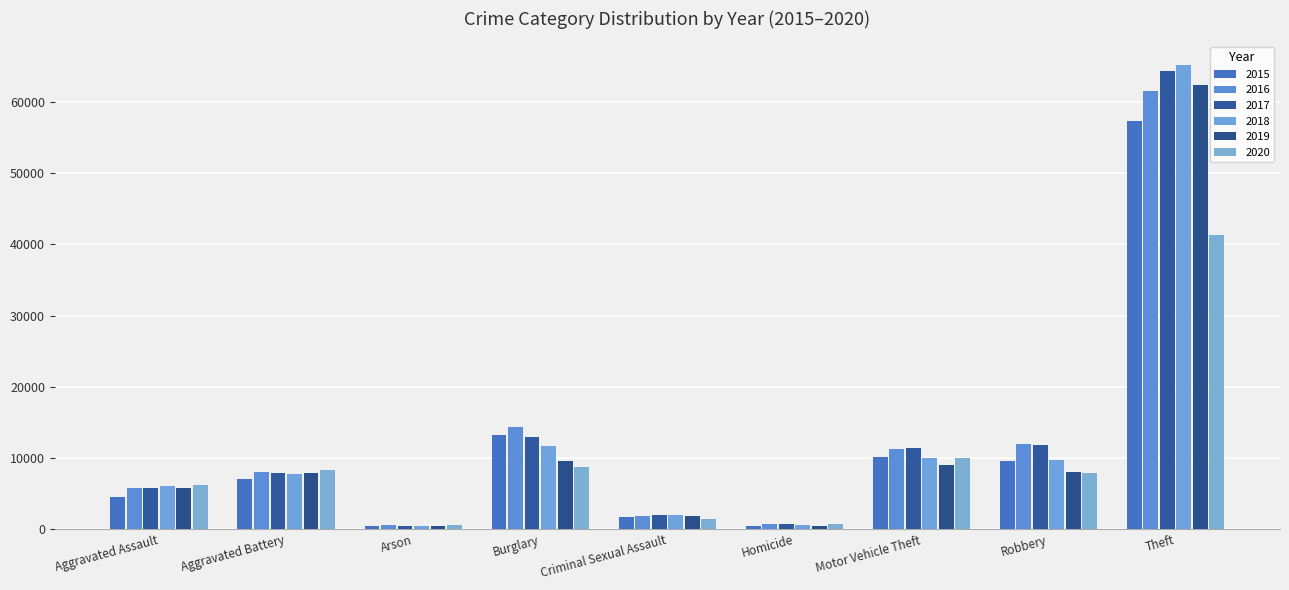

Which series has the widest spread of values?

2018